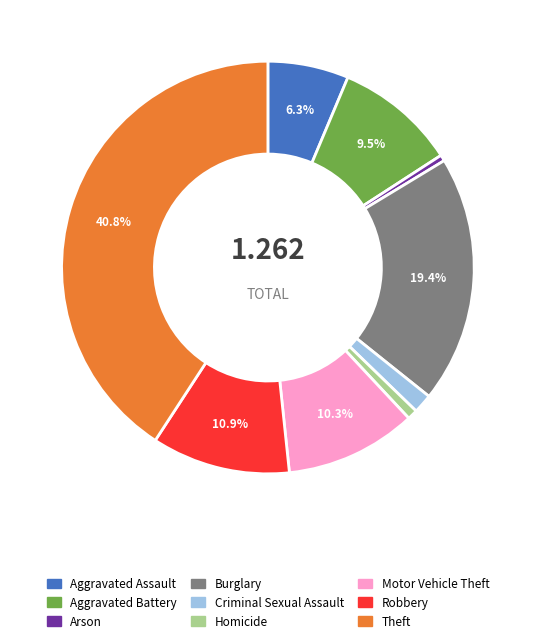

What is the largest slice in the pie chart?

Theft